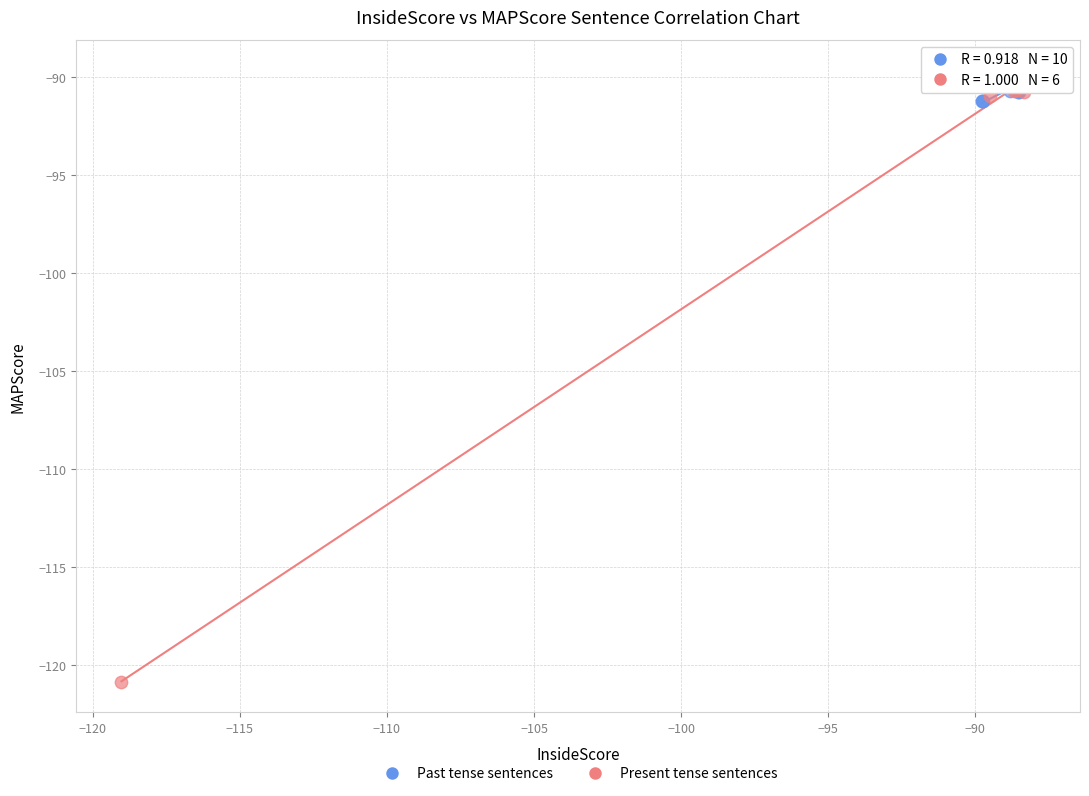

Which series has the largest Y range (max minus min)?

Present tense sentences